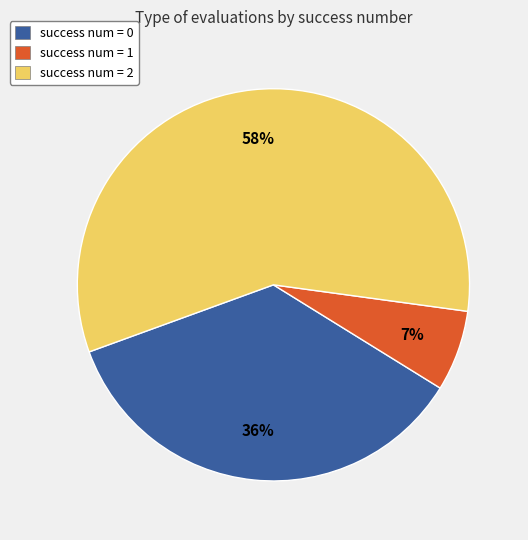

Combined, do success num = 1 and success num = 2 account for over 50%?

Yes